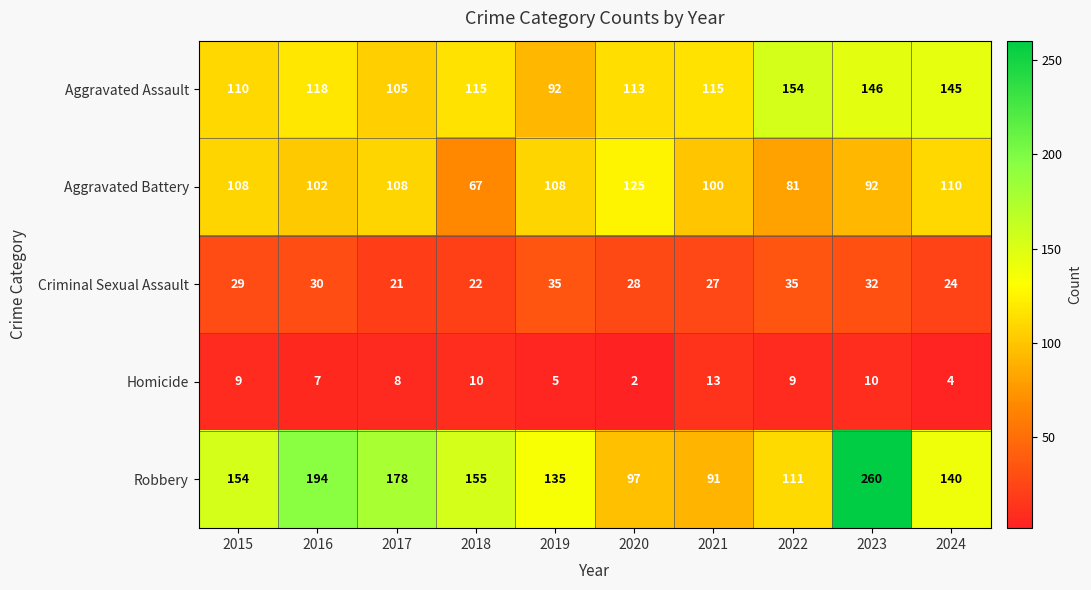

At 2017, list the series in order from smallest to largest.

Homicide, Criminal Sexual Assault, Aggravated Assault, Aggravated Battery, Robbery